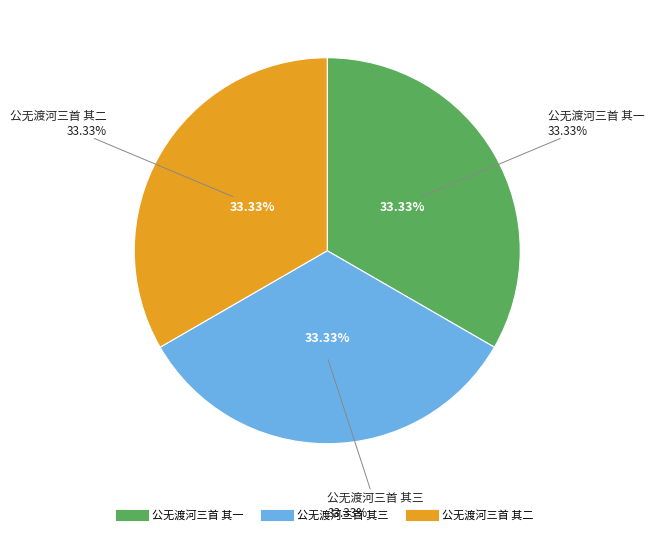

What percentage is NOT represented by 公无渡河三首 其三?

66.7%